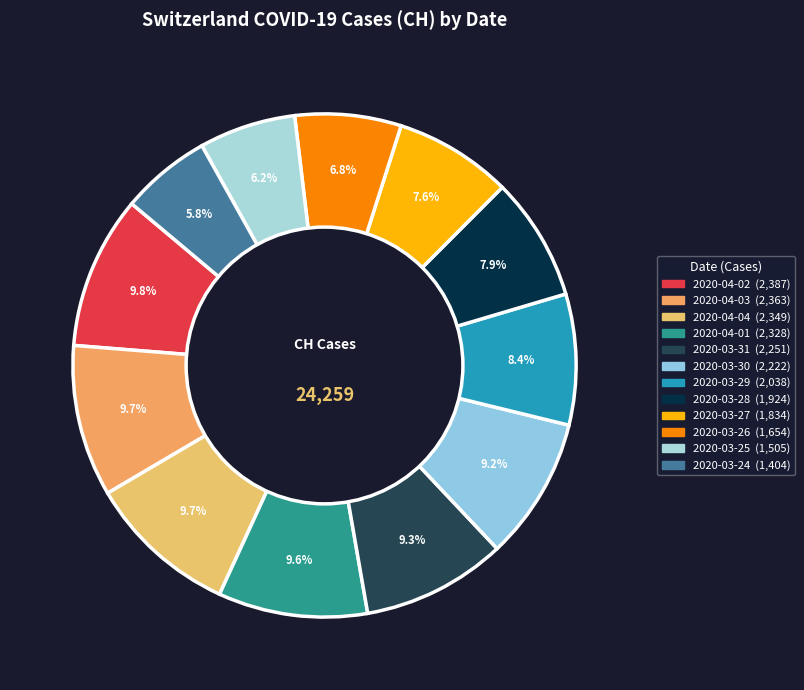

Count the number of slices in the pie.

12